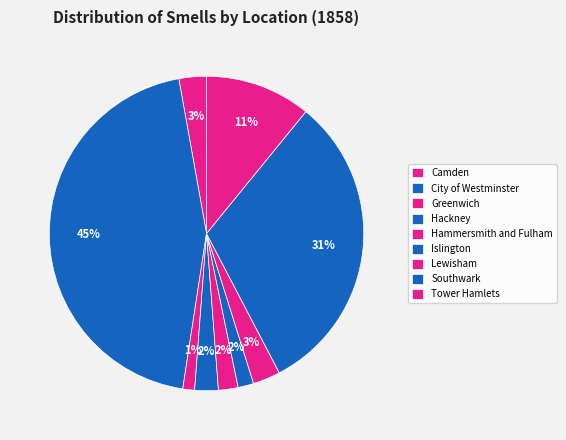

Count the number of slices in the pie.

9